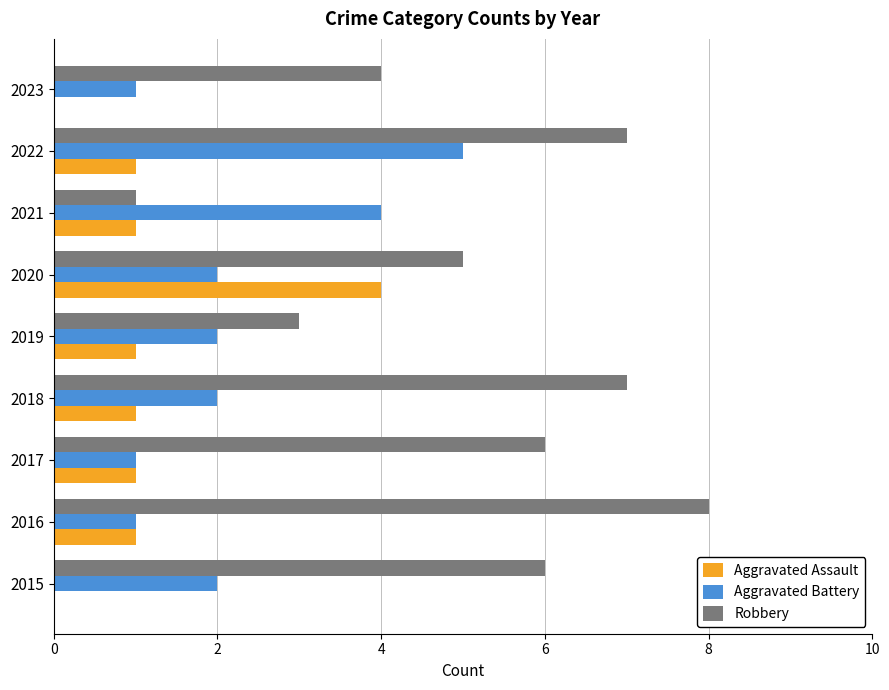

Read the Robbery value at 2016.

8